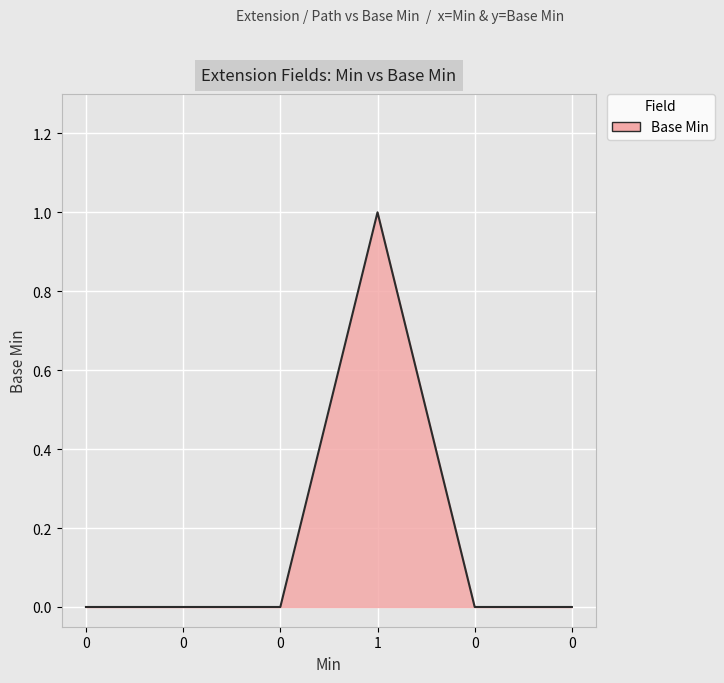

Count the number of data series in this chart.

1